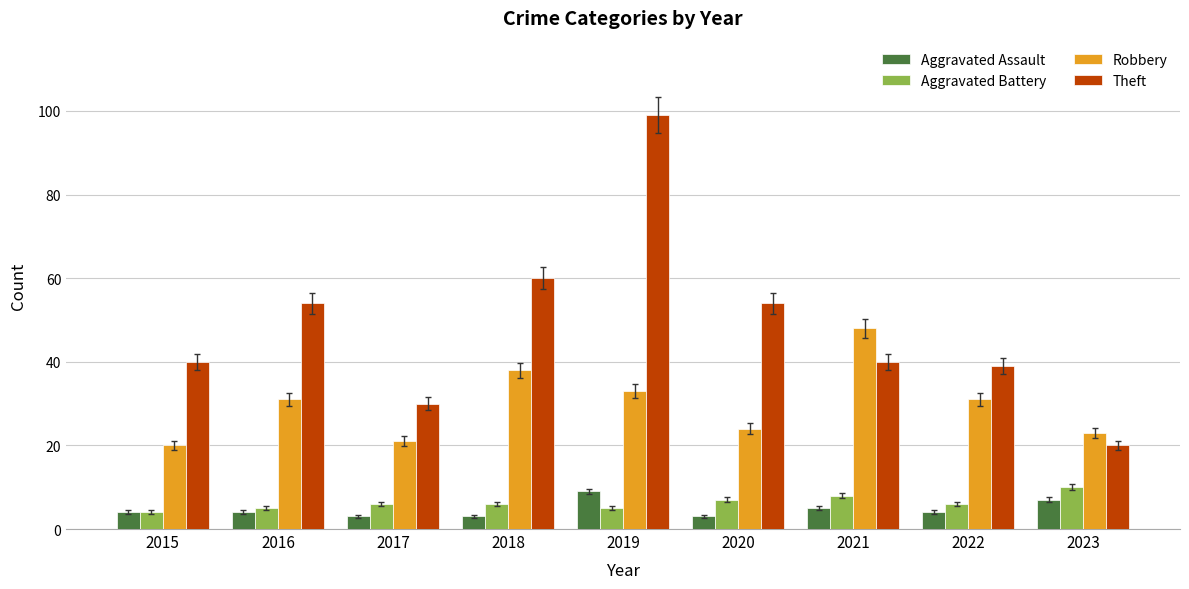

Reading left to right, extract all data points from this chart.

Aggravated Assault: 2015=4	2016=4	2017=3	2018=3	2019=9	2020=3	2021=5	2022=4	2023=7
Aggravated Battery: 2015=4	2016=5	2017=6	2018=6	2019=5	2020=7	2021=8	2022=6	2023=10
Robbery: 2015=20	2016=31	2017=21	2018=38	2019=33	2020=24	2021=48	2022=31	2023=23
Theft: 2015=40	2016=54	2017=30	2018=60	2019=99	2020=54	2021=40	2022=39	2023=20